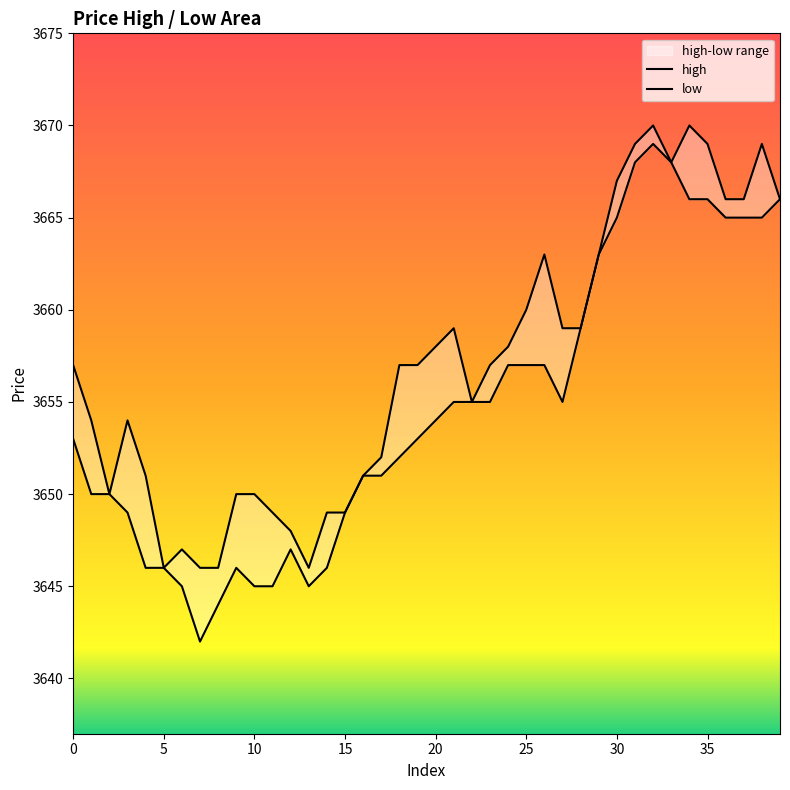

Which series has the widest spread of values?

low